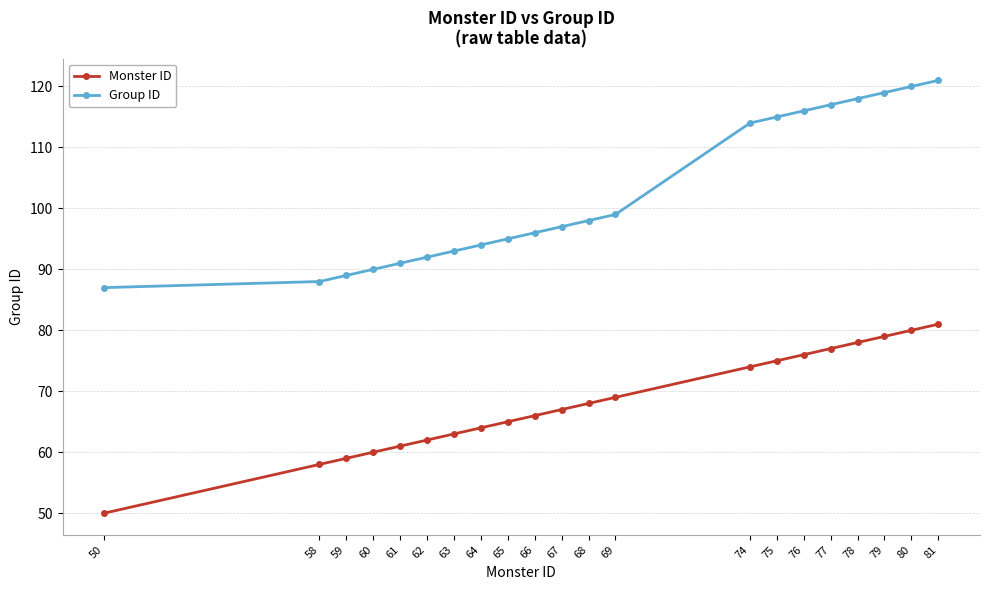

At which category is the sum across all series the highest?

81